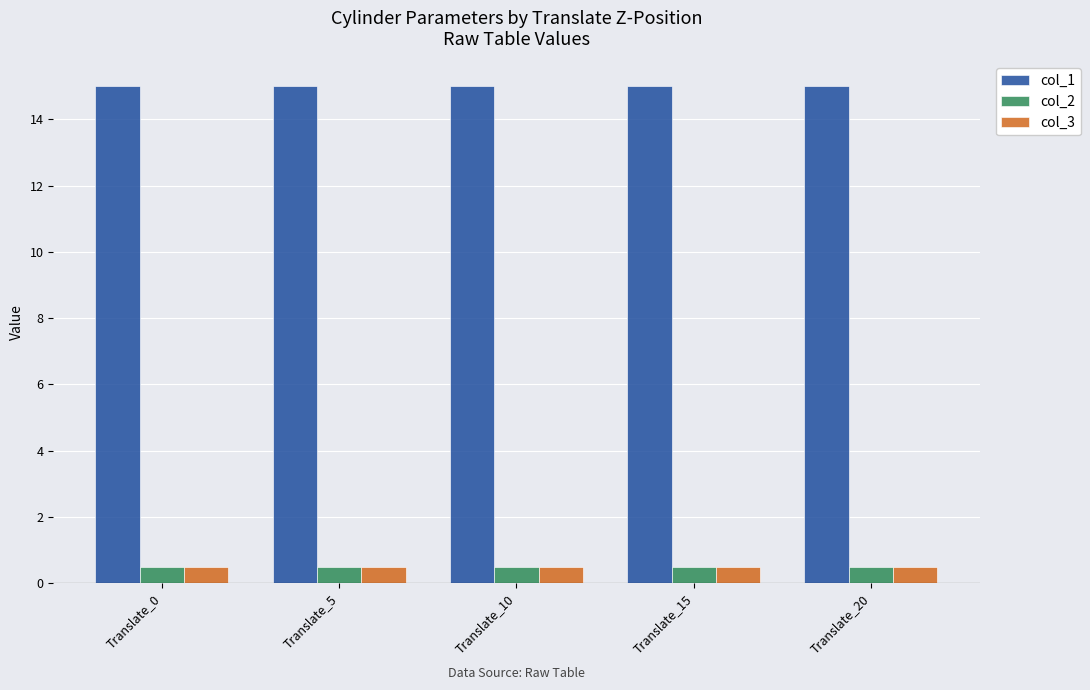

Is it true that col_2 equals 0.5 at Translate_10?

True